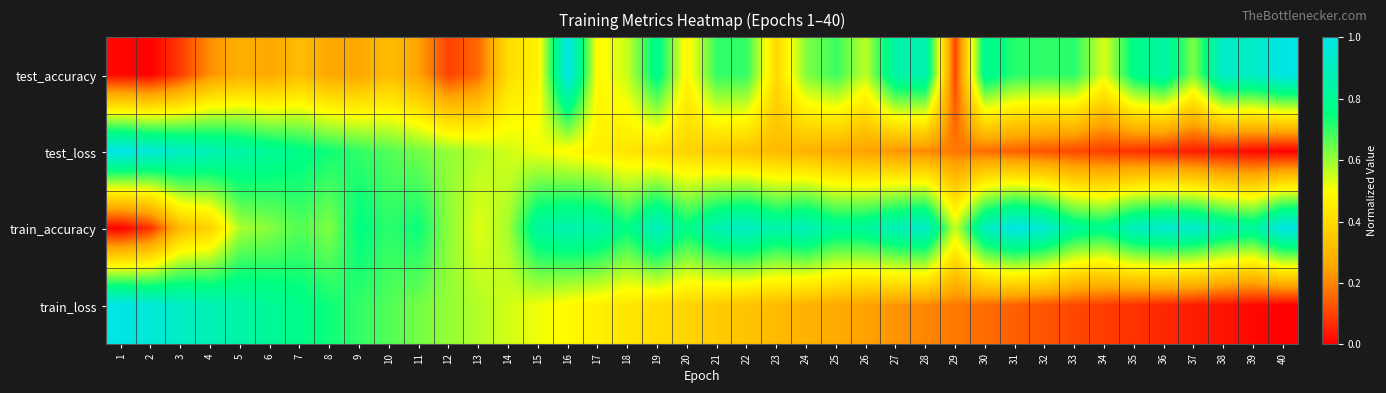

What is the greatest value displayed?

1.0